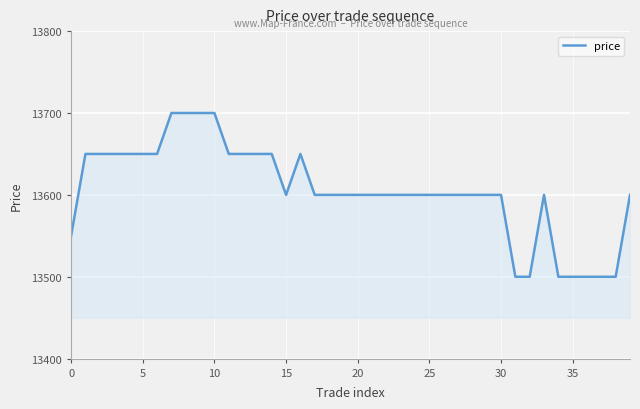

Reading right to left, what are all the values shown in this chart?

13600	13500	13500	13500	13500	13500	13600	13500	13500	13600	13600	13600	13600	13600	13600	13600	13600	13600	13600	13600	13600	13600	13600	13650	13600	13650	13650	13650	13650	13700	13700	13700	13700	13650	13650	13650	13650	13650	13650	13550